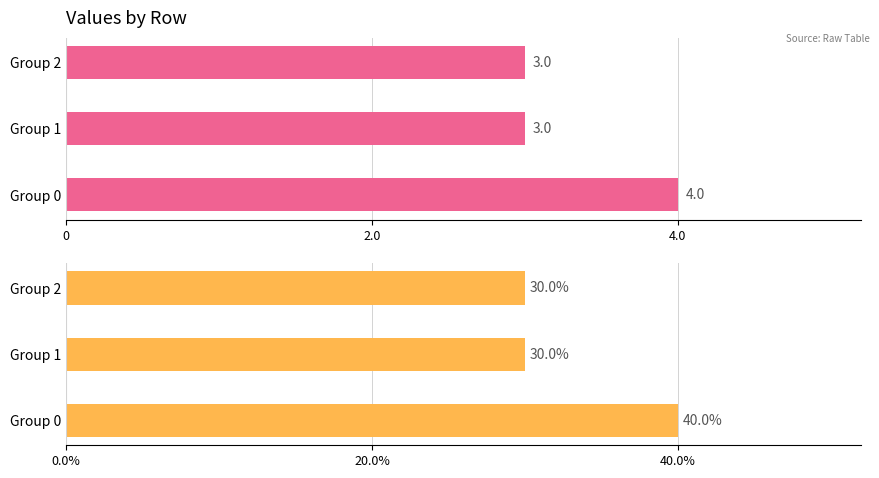

List the series in order of their peak value, lowest first.

Count, Percentage